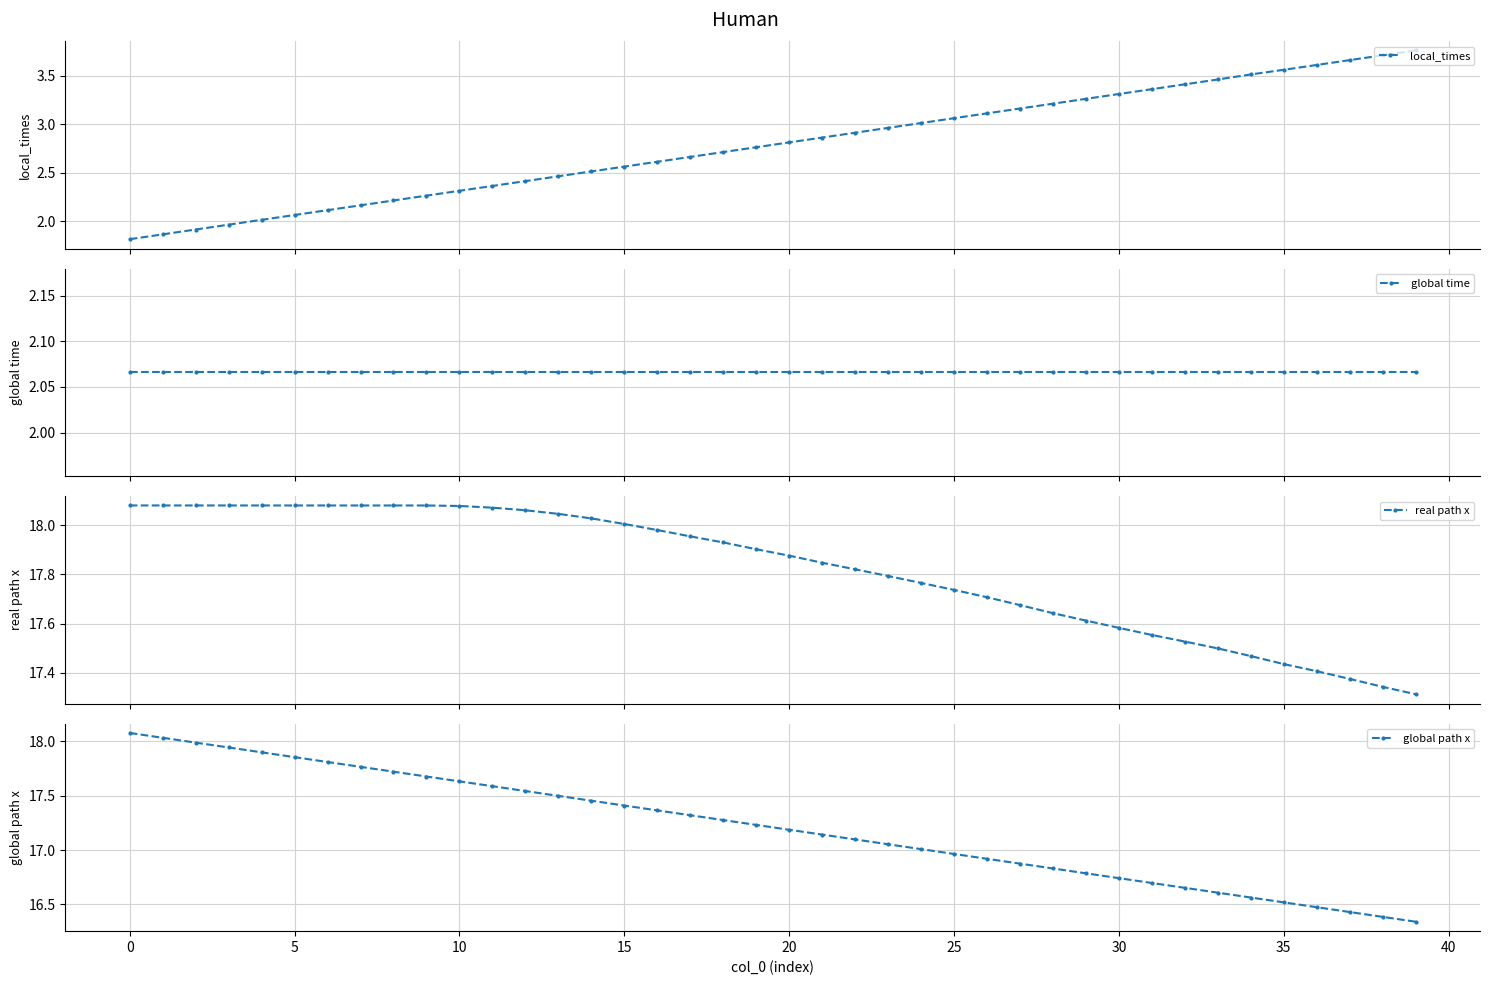

The value of real path x at 36 is 17.4. True or false?

True